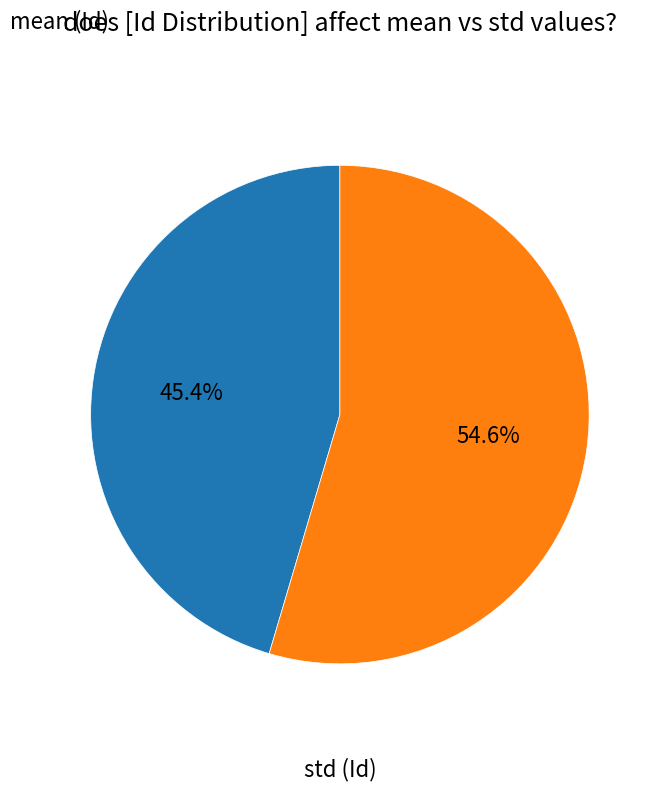

Is there a majority slice in this chart?

Yes